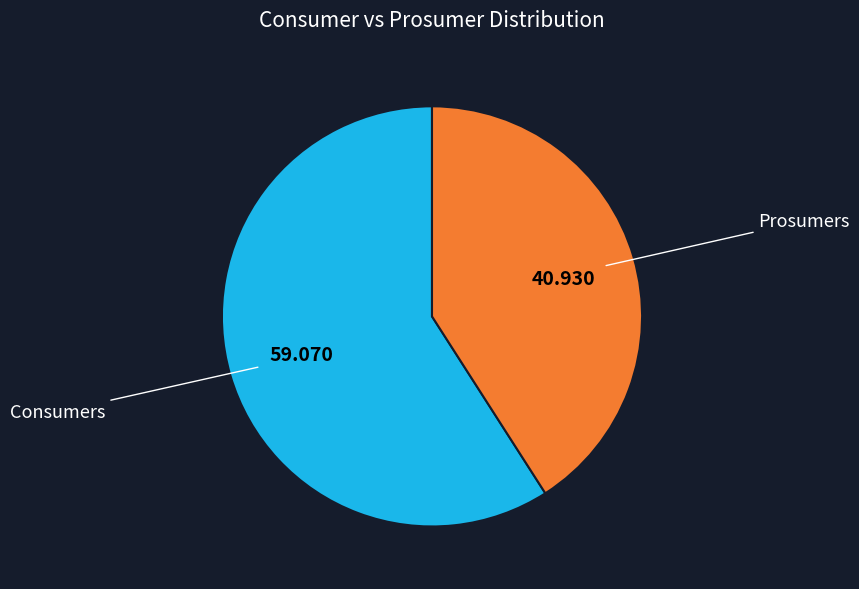

Count the number of slices in the pie.

2